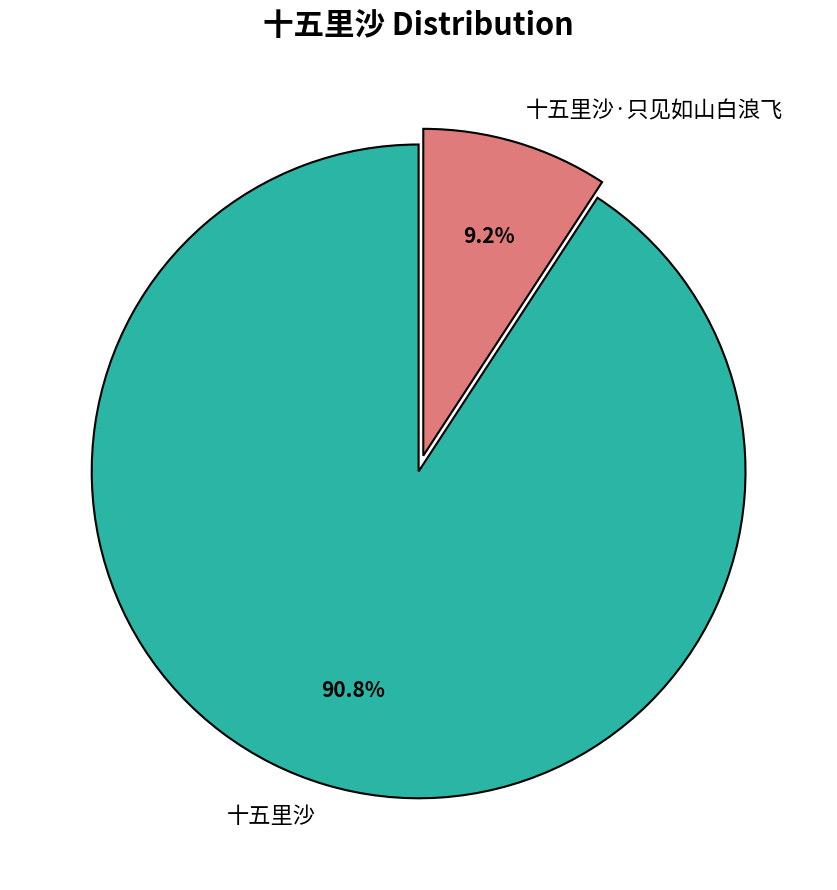

To the nearest percent, what is the difference between the largest and smallest slice percentages?

82%